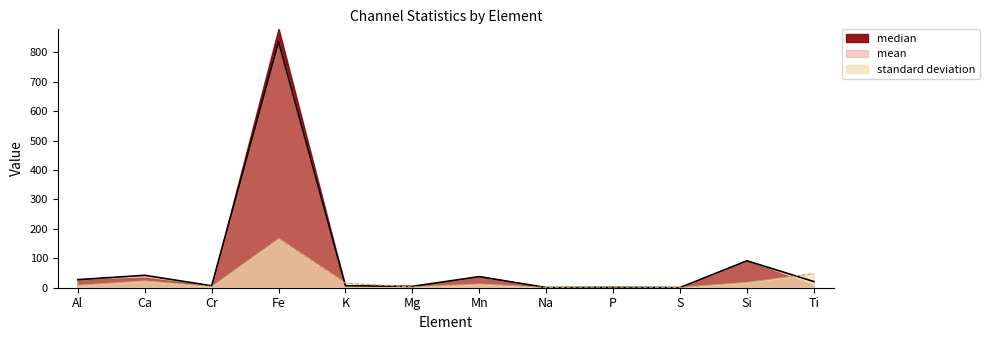

Where is mean nearest to the value 418?

Si